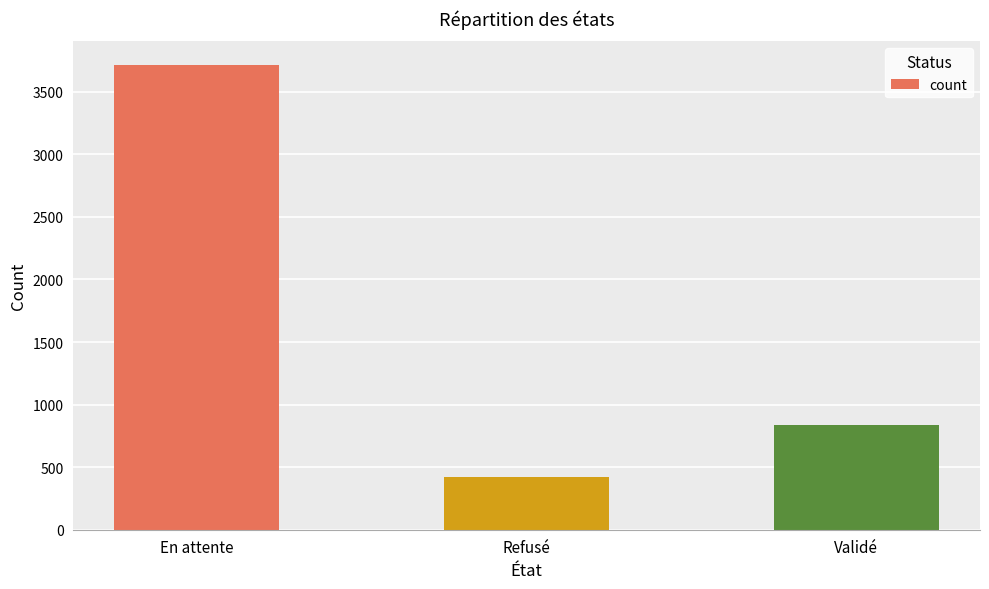

What position from the right is Validé?

1